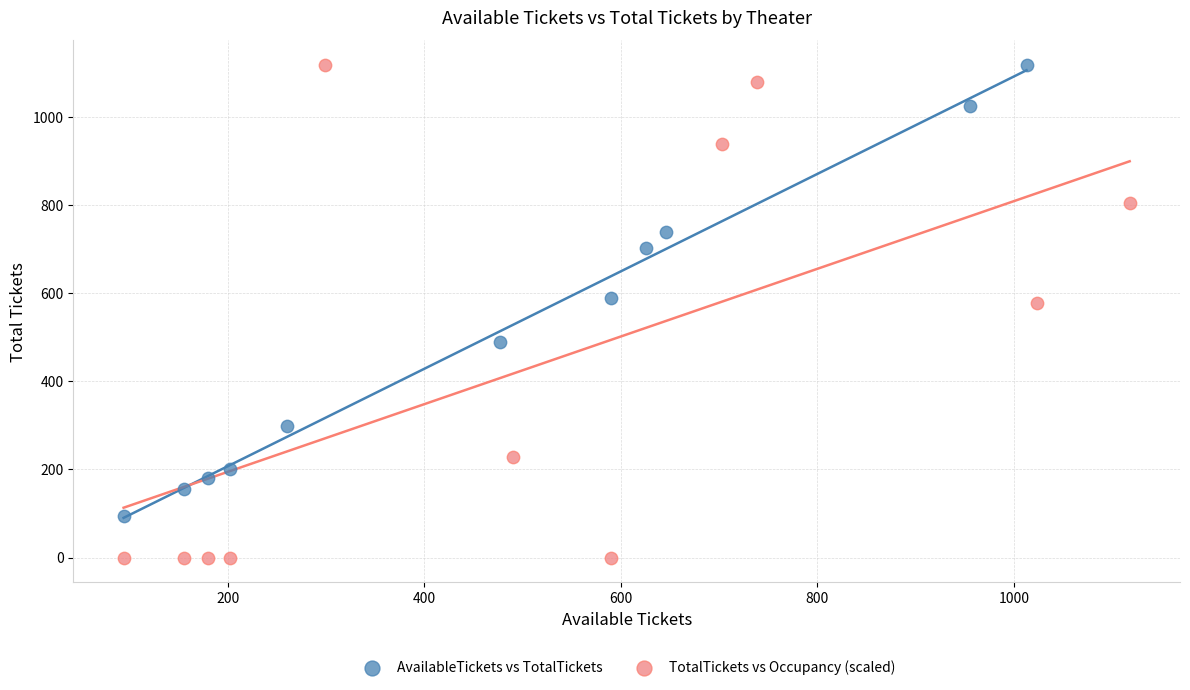

What are all the series names shown in the legend?

AvailableTickets vs TotalTickets, TotalTickets vs Occupancy (scaled)